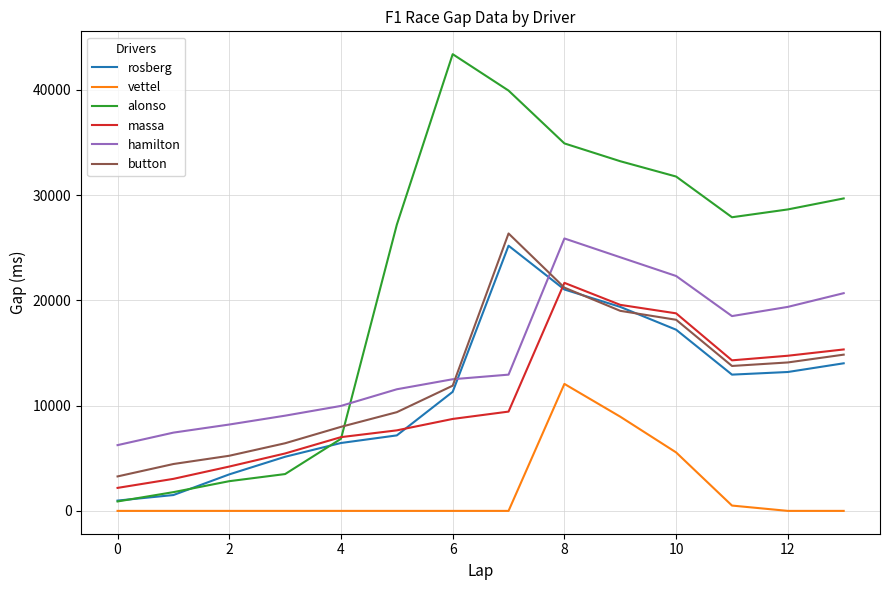

How many interior local valleys does the alonso series have?

1